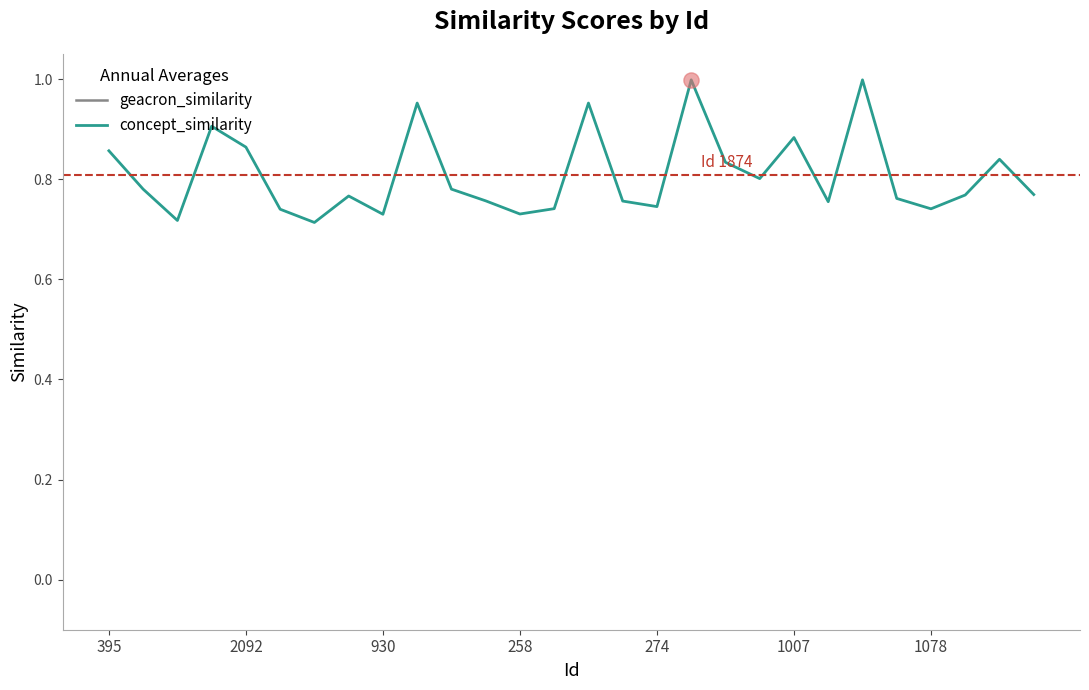

Is the value of concept_similarity at 1007 greater than the value of geacron_similarity at 11?

No